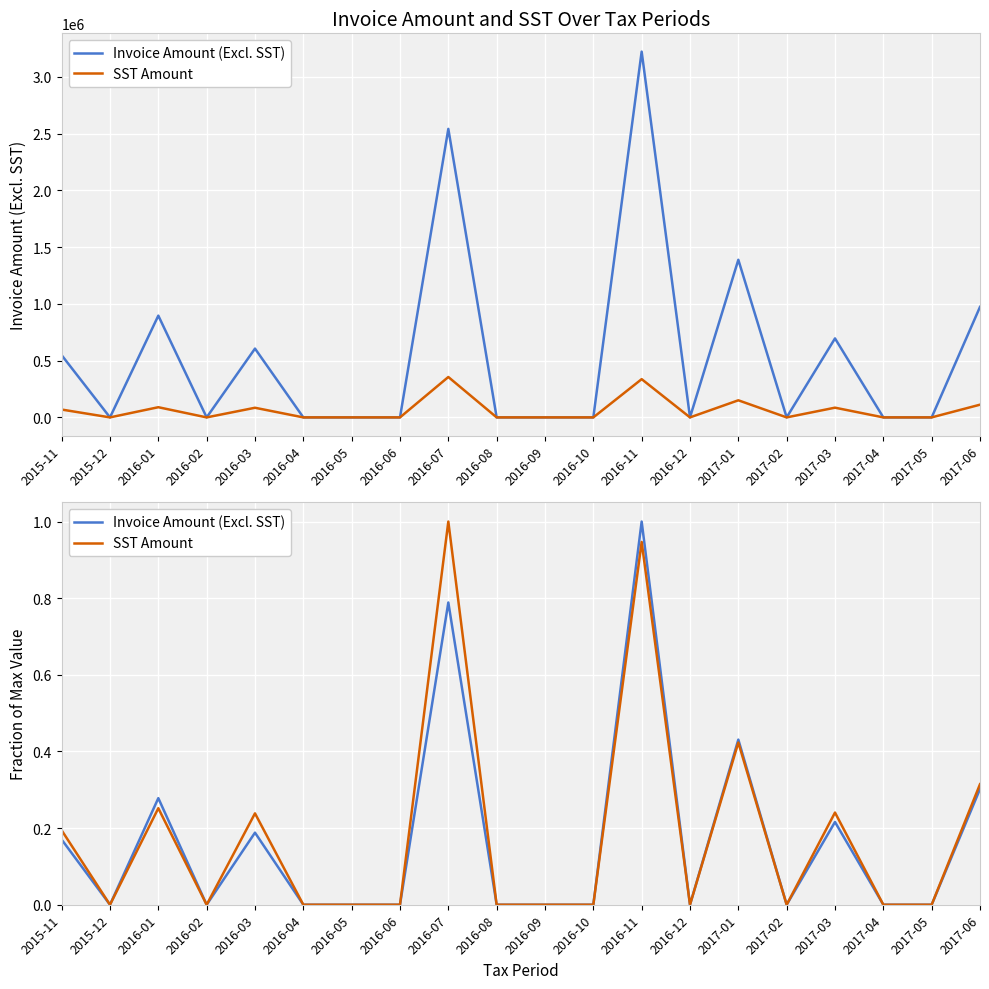

What is the label of the 12th point from the right?

2016-07